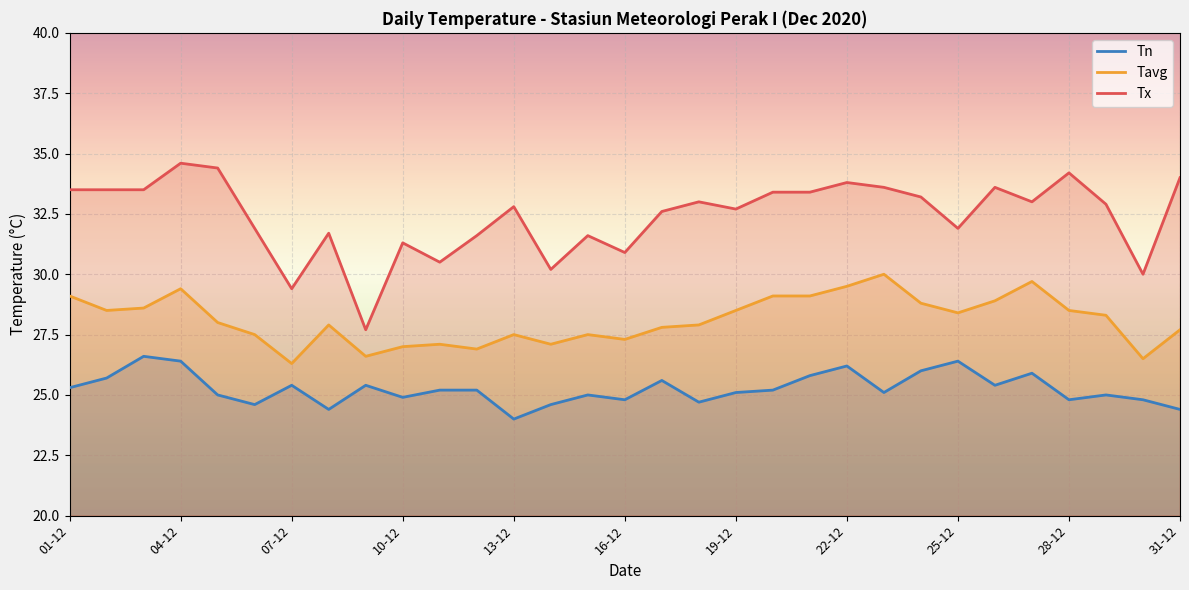

Reading right to left, transcribe all the data shown in this chart.

Tn: 24.4	24.8	25.0	24.8	25.9	25.4	26.4	26.0	25.1	26.2	25.8	25.2	25.1	24.7	25.6	24.8	25.0	24.6	24.0	25.2	25.2	24.9	25.4	24.4	25.4	24.6	25.0	26.4	26.6	25.7	25.3
Tavg: 27.7	26.5	28.3	28.5	29.7	28.9	28.4	28.8	30.0	29.5	29.1	29.1	28.5	27.9	27.8	27.3	27.5	27.1	27.5	26.9	27.1	27.0	26.6	27.9	26.3	27.5	28.0	29.4	28.6	28.5	29.1
Tx: 34.0	30.0	32.9	34.2	33.0	33.6	31.9	33.2	33.6	33.8	33.4	33.4	32.7	33.0	32.6	30.9	31.6	30.2	32.8	31.6	30.5	31.3	27.7	31.7	29.4	31.9	34.4	34.6	33.5	33.5	33.5